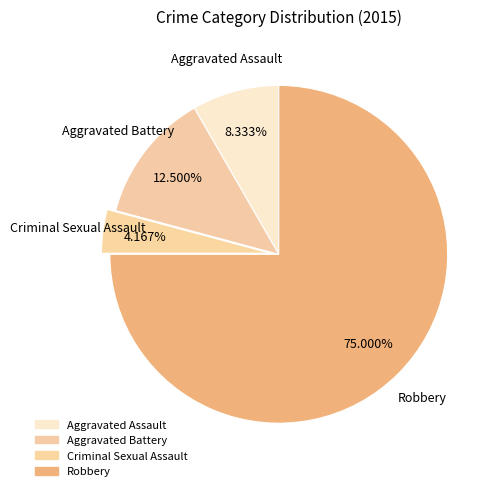

To the nearest percent, what portion does Criminal Sexual Assault represent?

4%